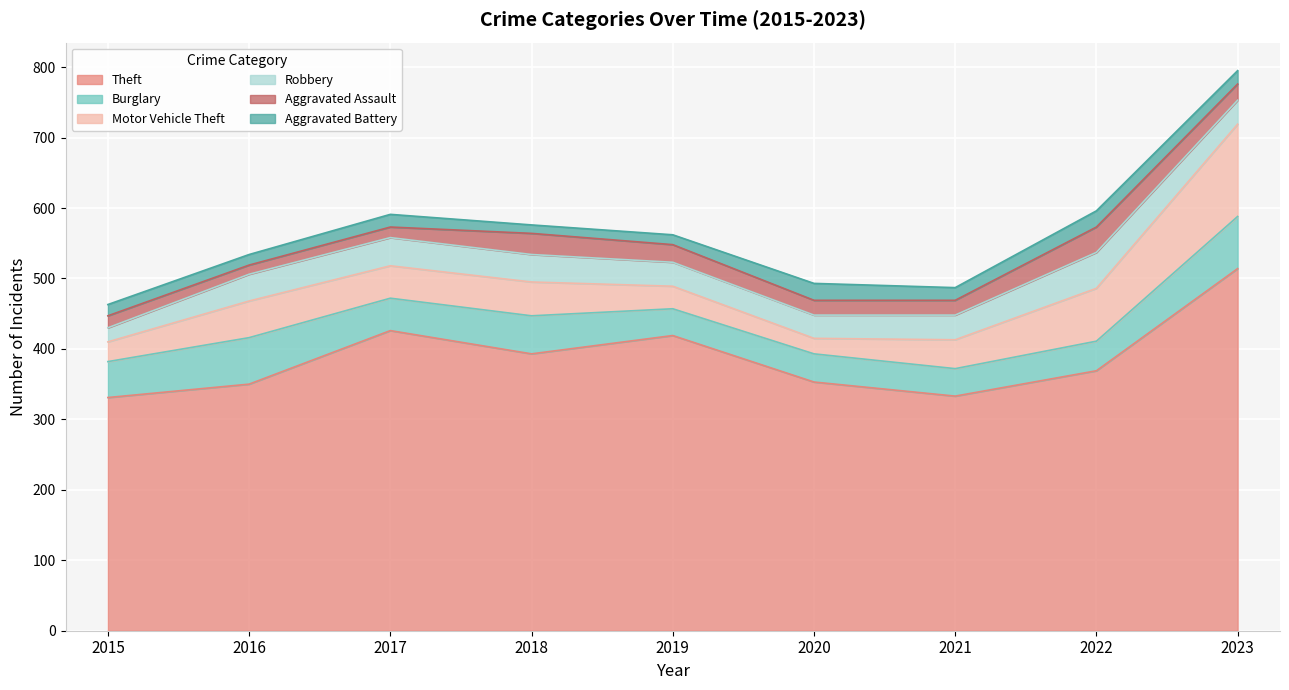

What is the highest value of the Motor Vehicle Theft series?

131